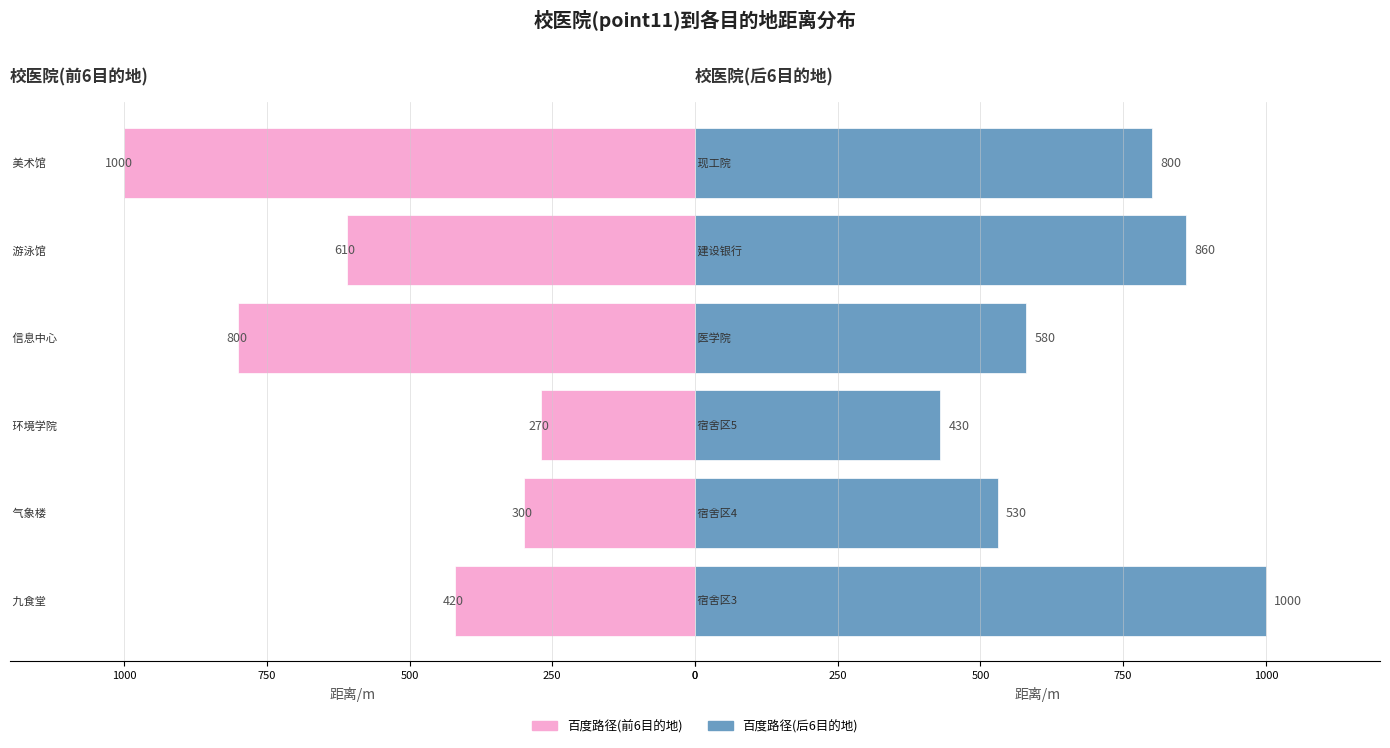

Rank the series by their maximum value, from highest to lowest.

百度路径(后6), 百度路径(前6)